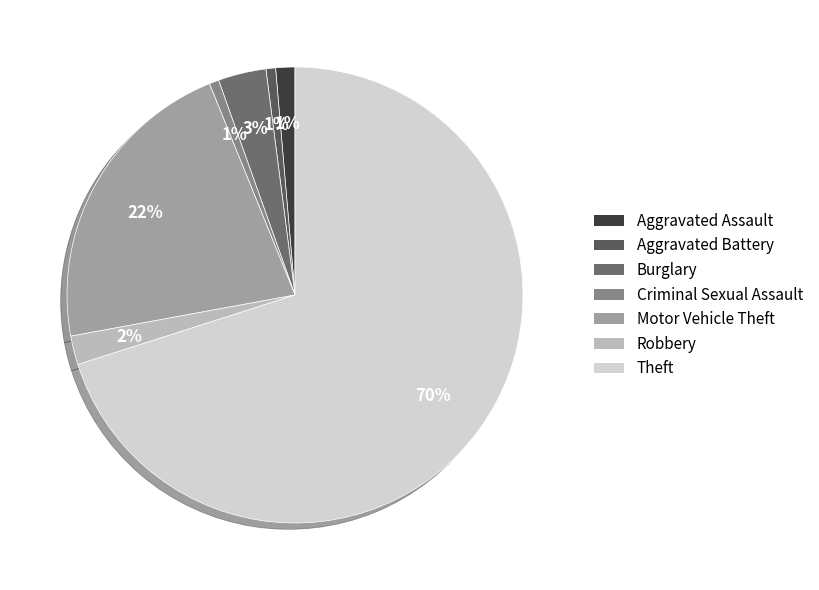

Count the number of slices in the pie.

7